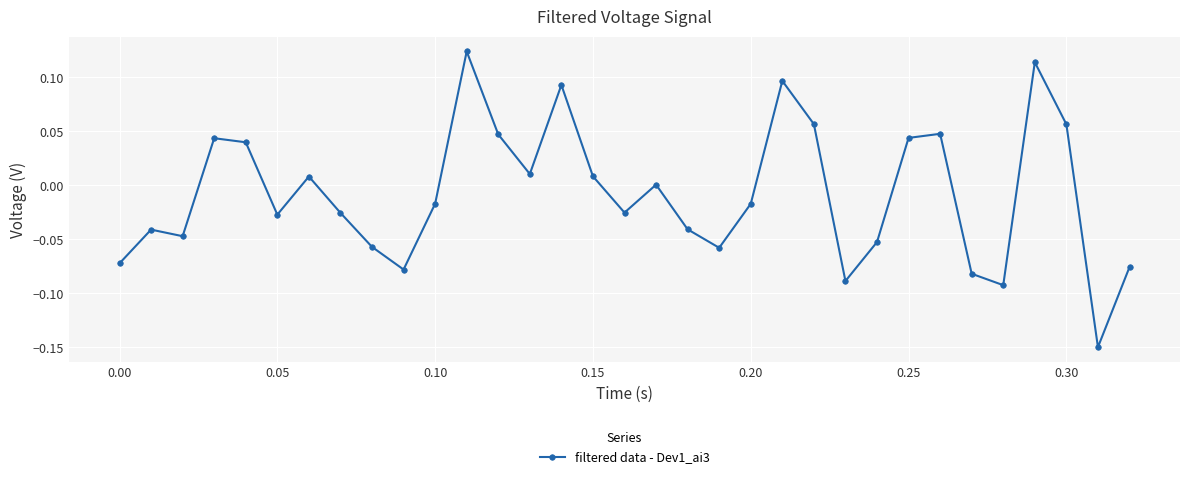

True or false: the data has more than 1 interior local peaks.

True